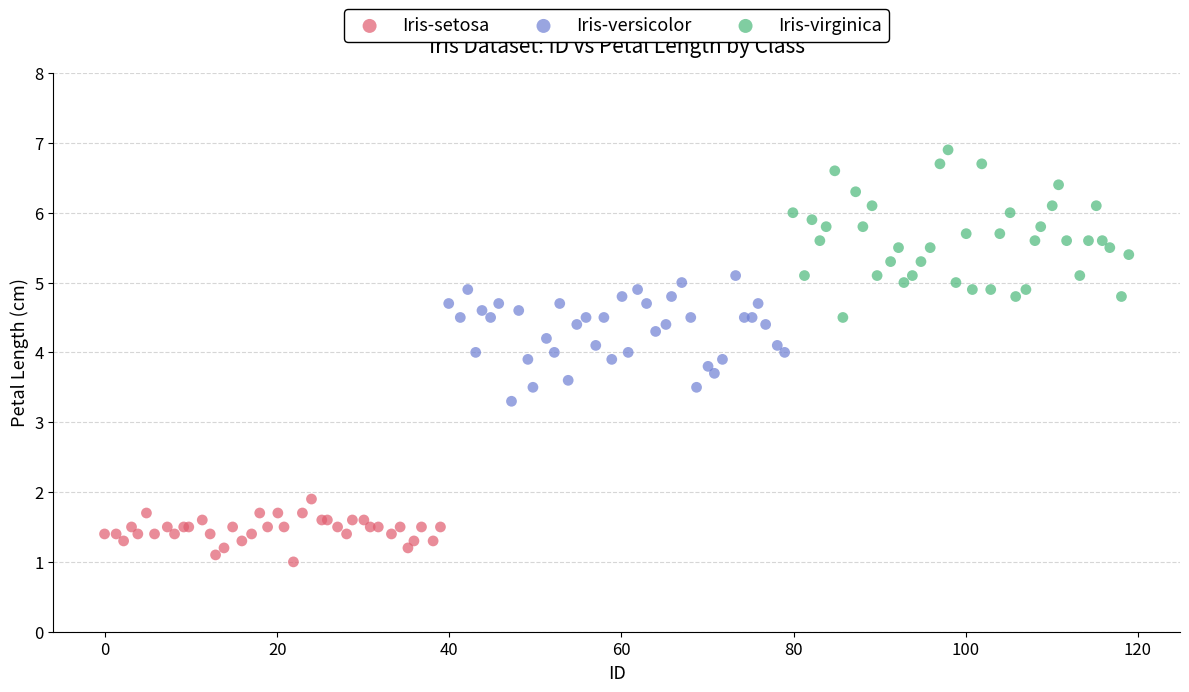

Which series reaches the minimum Y coordinate?

Iris-setosa